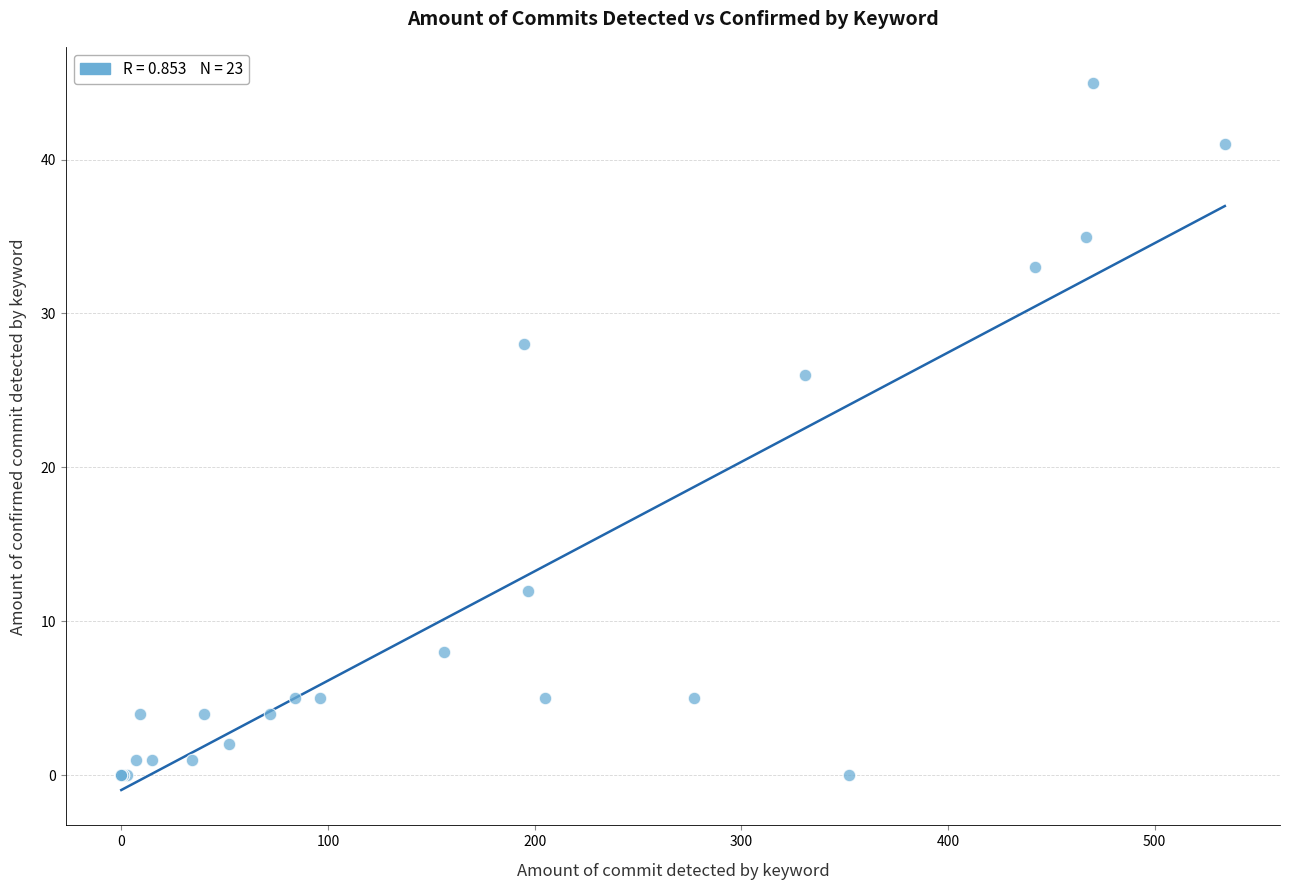

What Y value in the scatter plot is closest to 22?

26